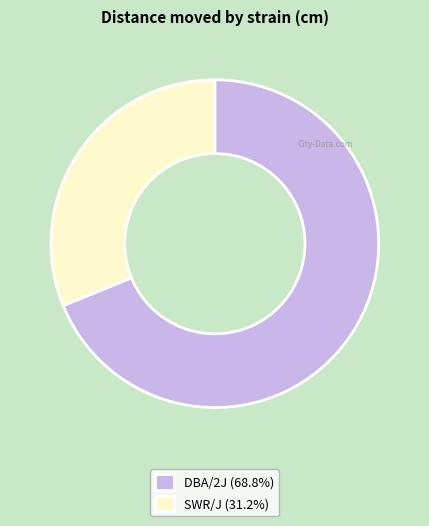

Is there a majority slice in this chart?

Yes